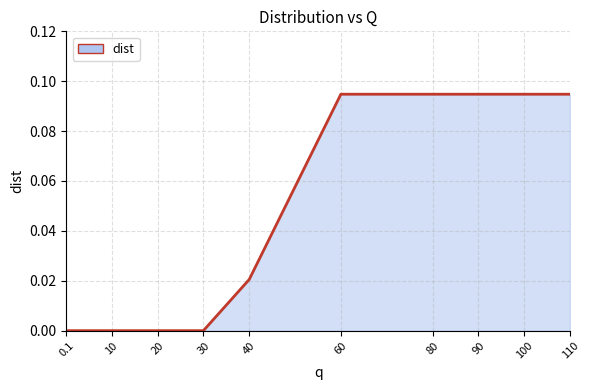

What position from the right is 100?

2